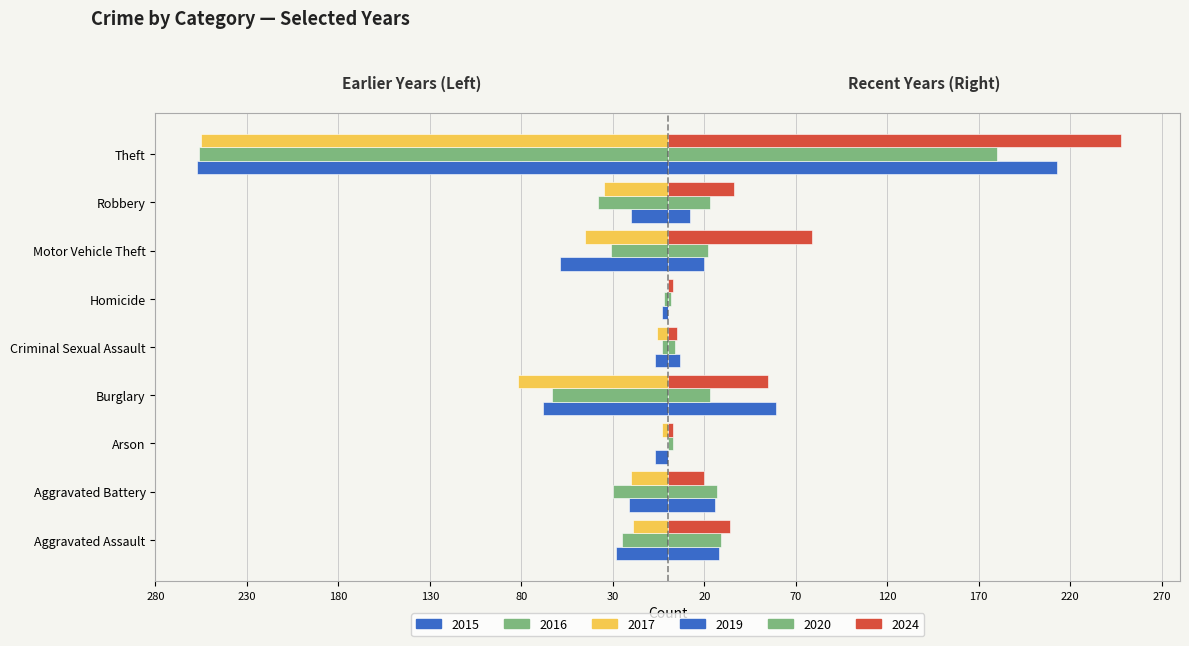

How many series are shown in this chart?

6